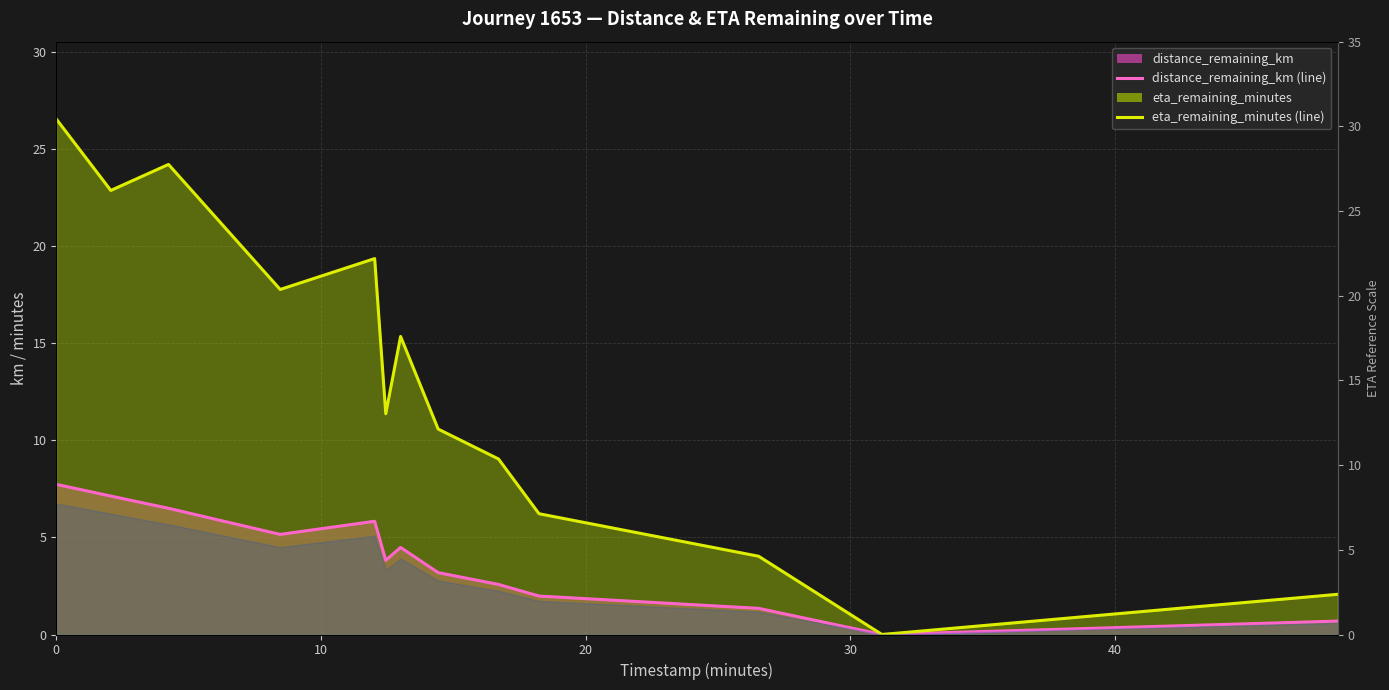

What is the difference between the maximum and minimum values in the eta_remaining_minutes (line) series?

26.6